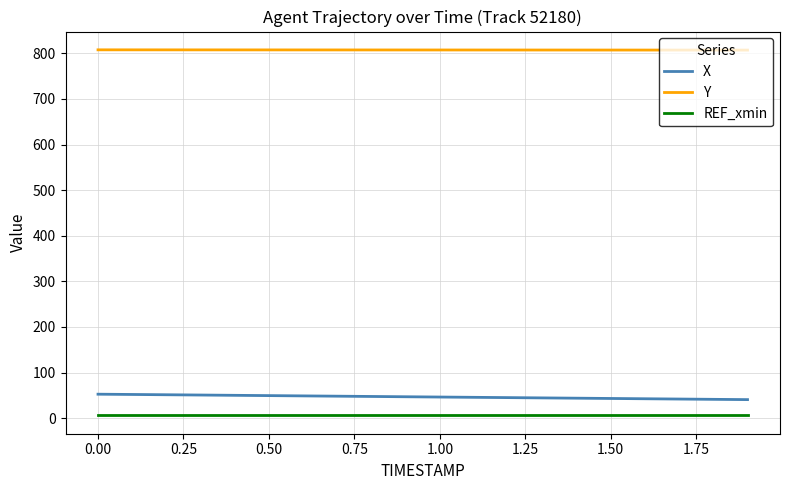

List the series in order of their peak value, lowest first.

REF_xmin, X, Y